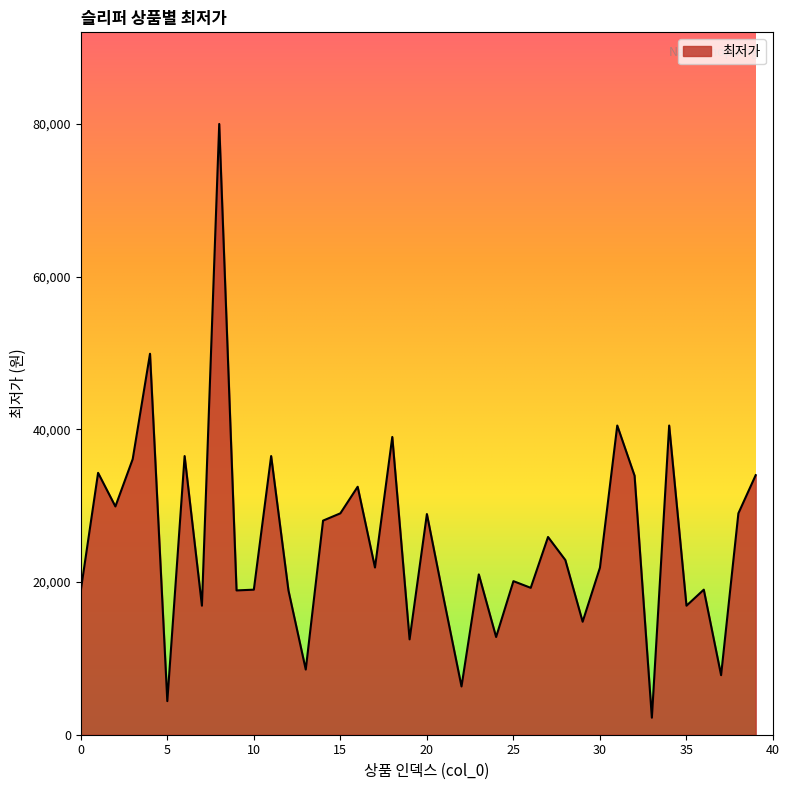

What is the greatest value displayed?

80000